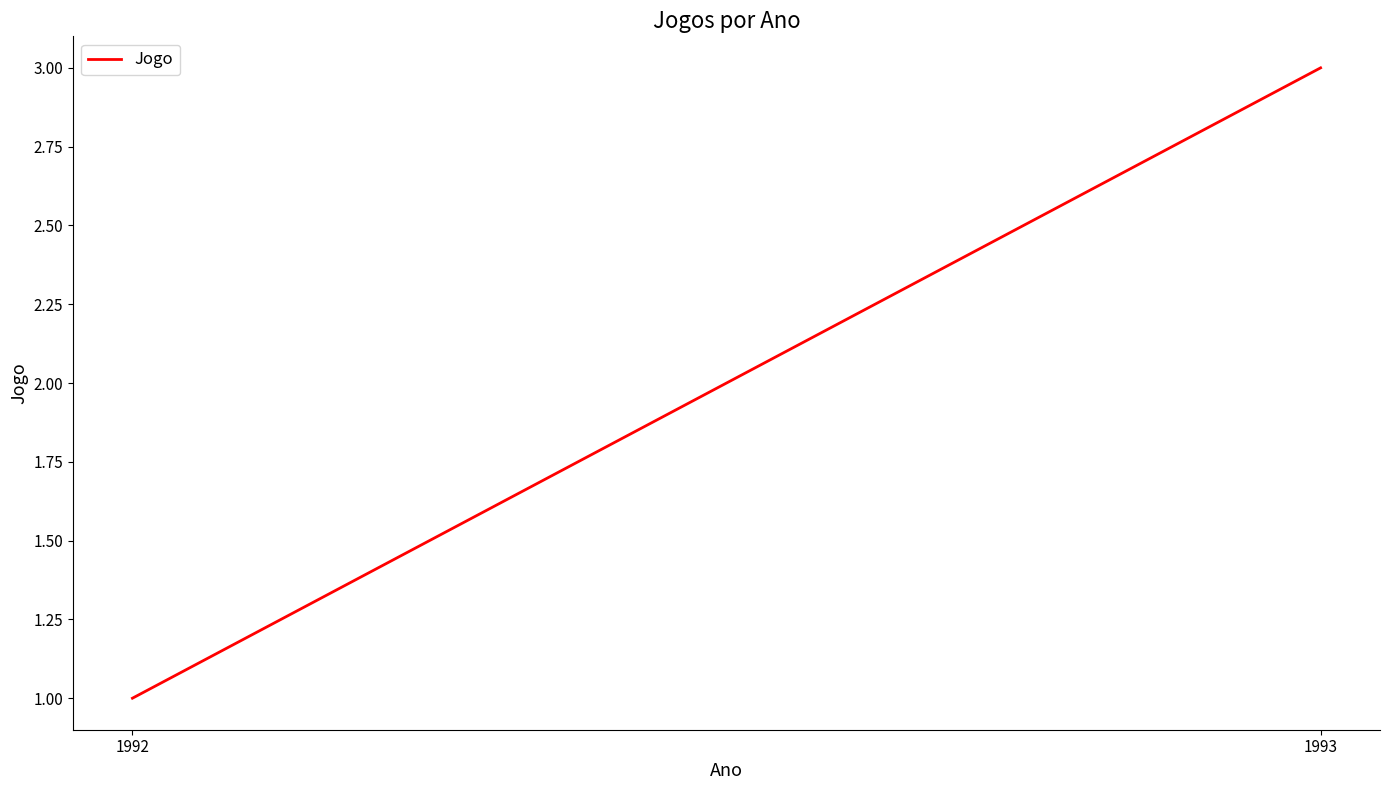

Does the chart display data point markers on the line(s)?

No